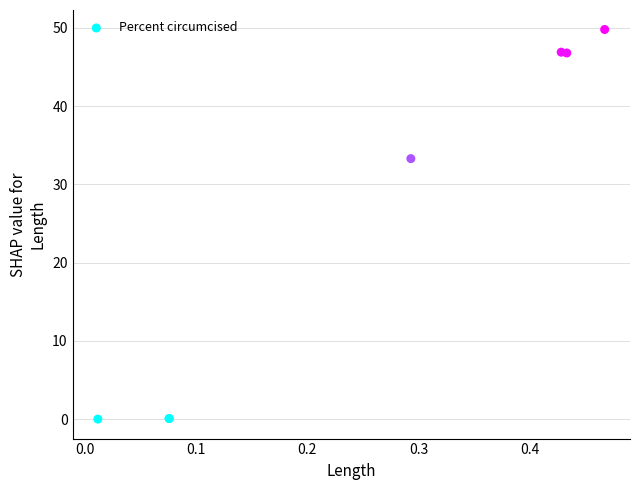

What Y value in the scatter plot is closest to 24?

33.3